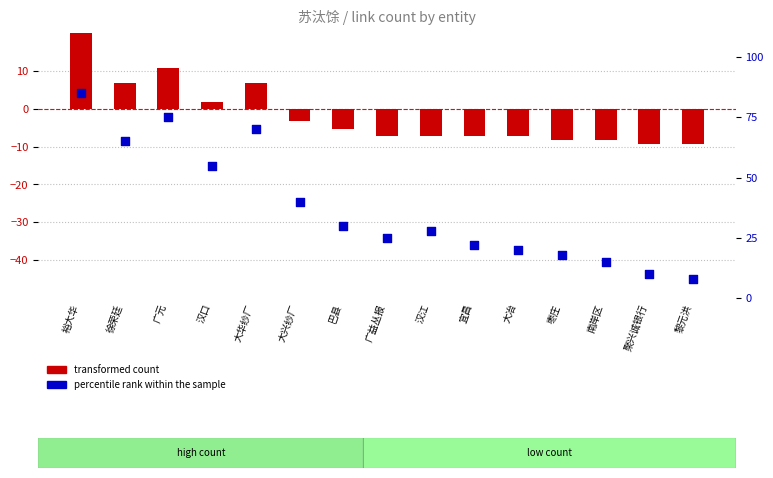

Which series contains the highest Y value?

percentile rank within the sample